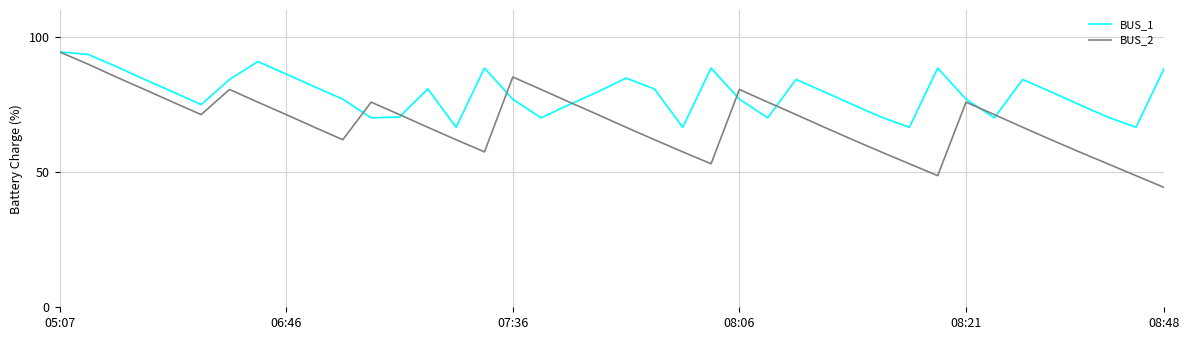

What is the minimum value shown in the chart?

44.3